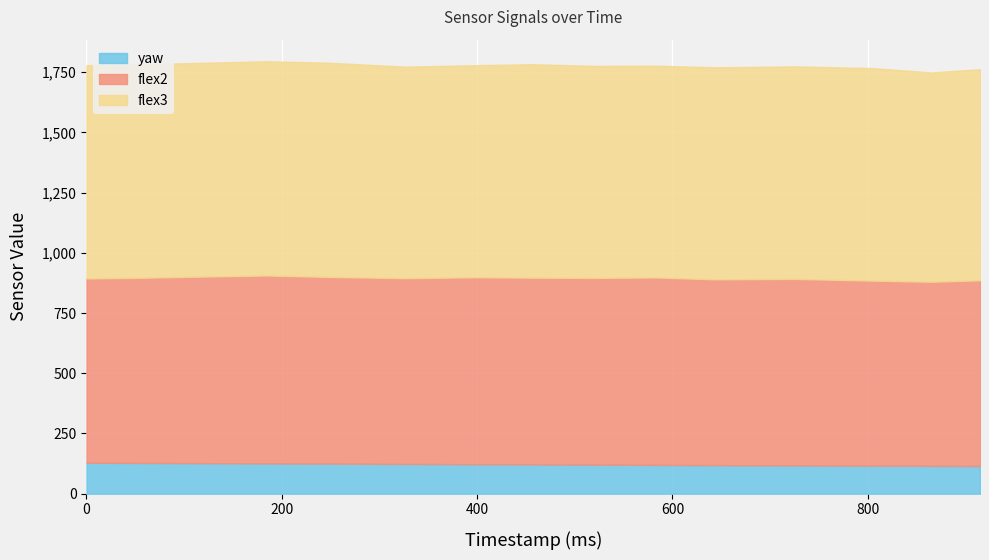

Reading left to right, transcribe all the data shown in this chart.

yaw: 128.6	127.8	126.8	125.8	124.9	123.6	122.4	121.6	120.7	119.6	118.7	117.6	116.5	115.7	114.9
flex2: 765.0	768.0	774.0	780.0	775.0	771.0	776.0	775.0	775.0	778.0	771.0	774.0	768.0	764.0	771.0
flex3: 885.0	886.0	887.0	889.0	889.0	878.0	880.0	886.0	880.0	879.0	880.0	882.0	882.0	869.0	876.0